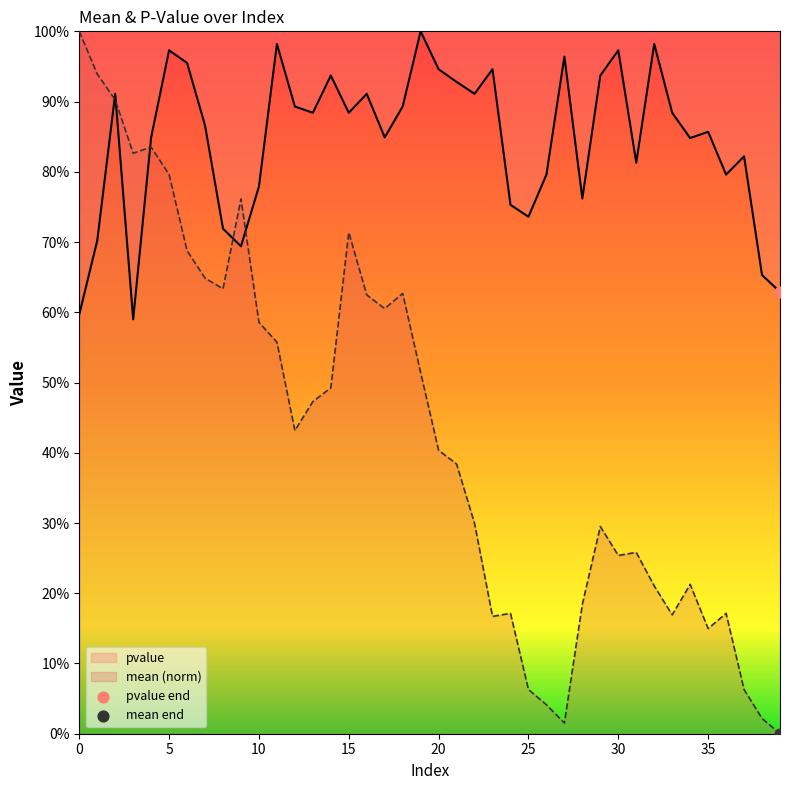

What is the total value across all series at 21?

1.3